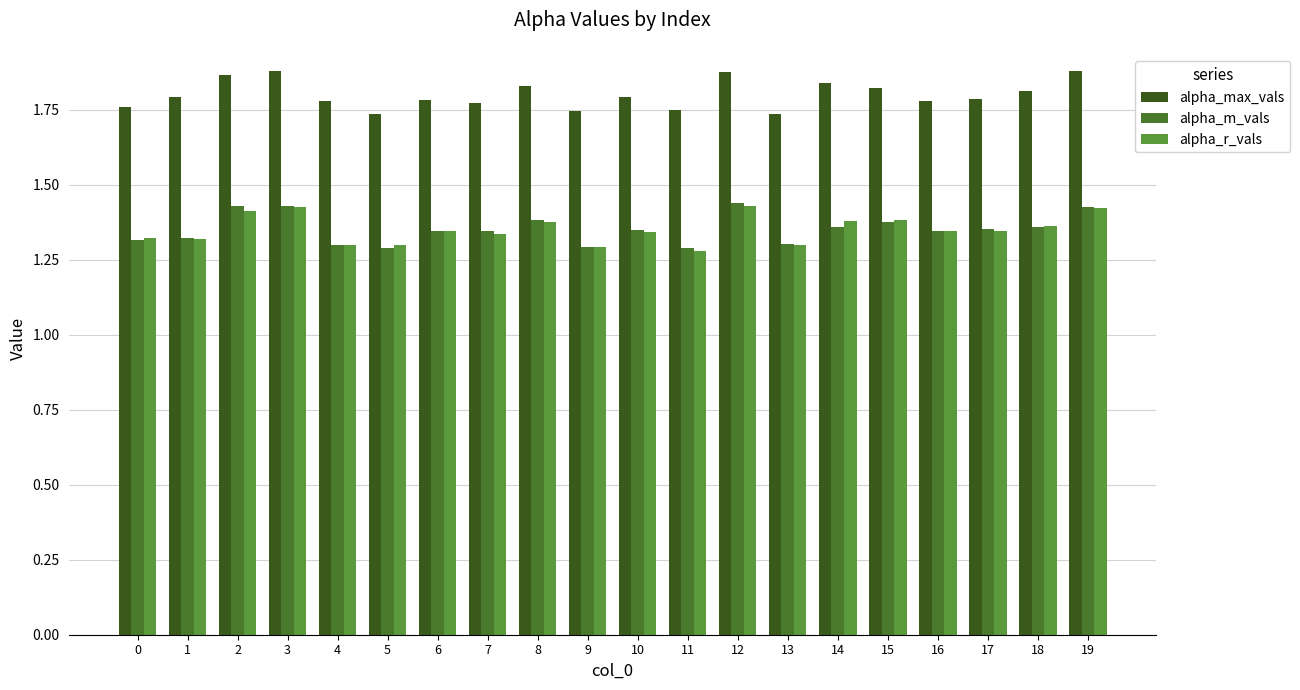

The value of alpha_max_vals at 15 is 1.8. True or false?

True